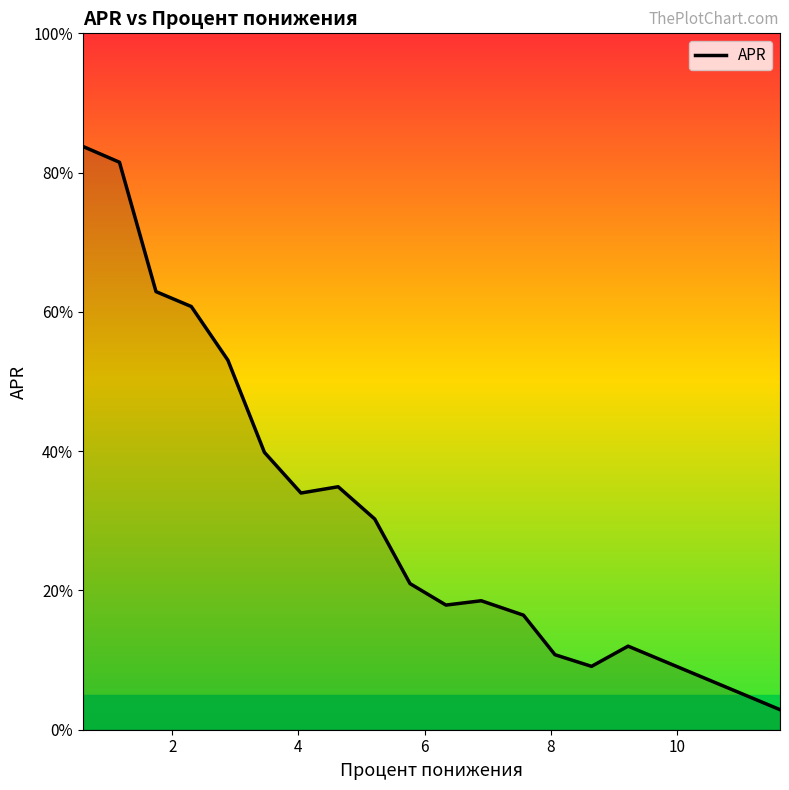

What is the difference between the maximum and minimum values?

80.9